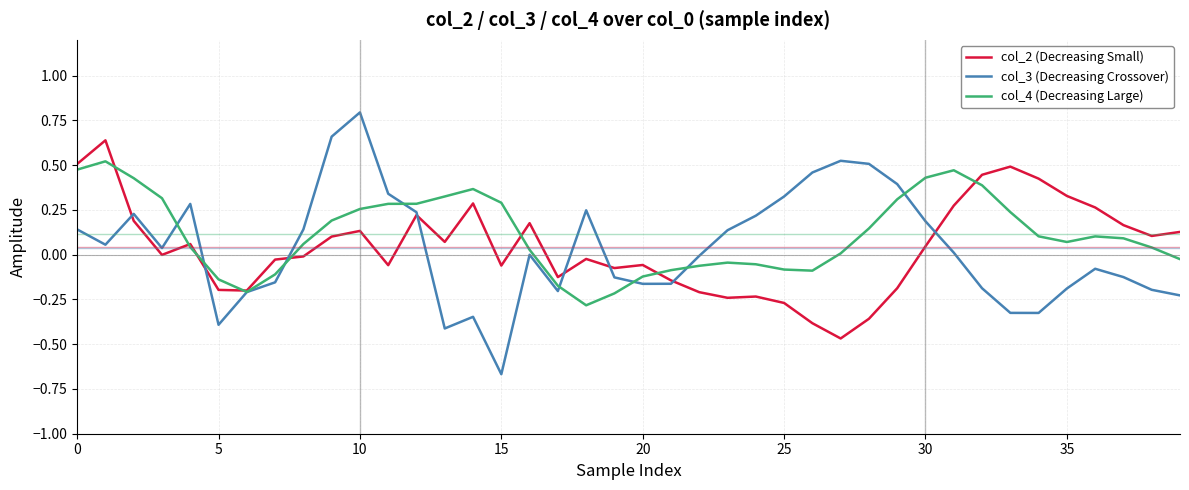

Is this an area chart (filled region under the line)?

No